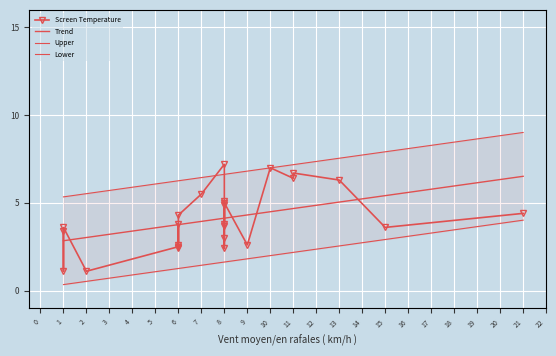

Is this an area chart (filled region under the line)?

No